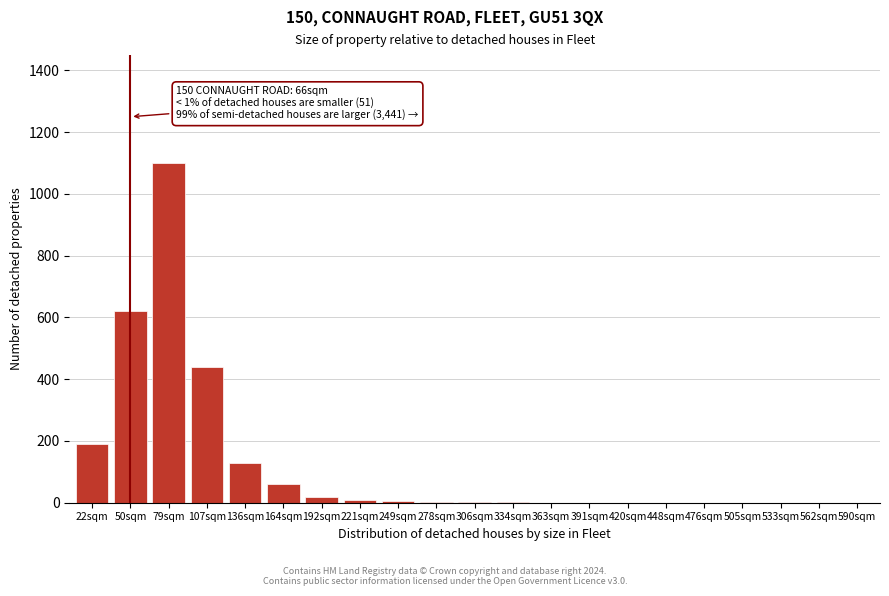

True or false: the data shows 2 at 278sqm.

True